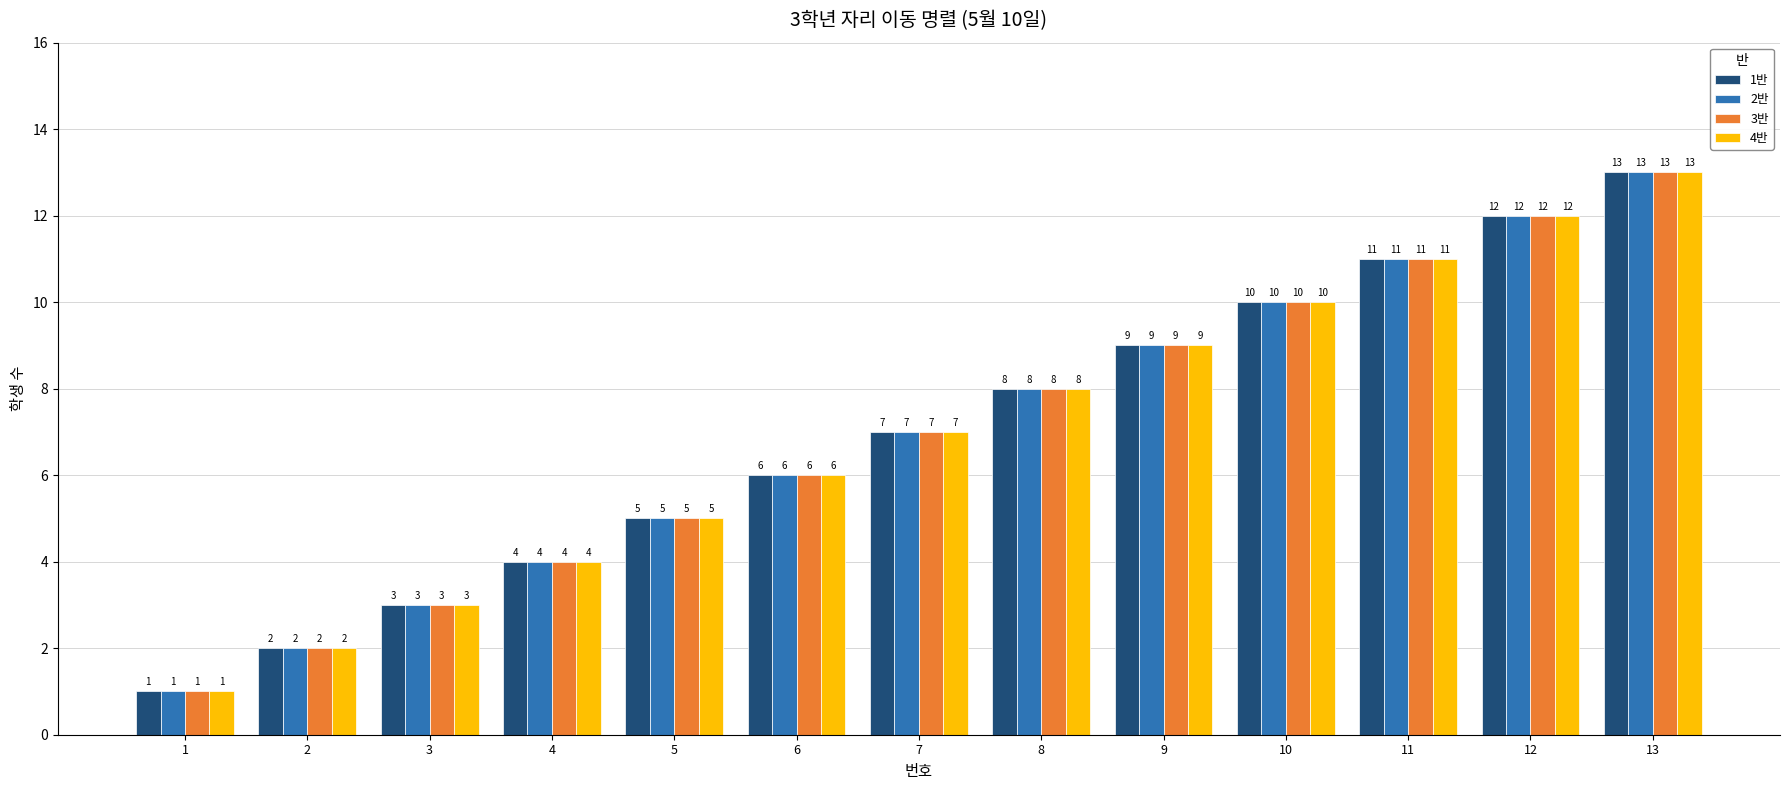

What is the difference between the second highest and minimum values in the 4반 series?

11